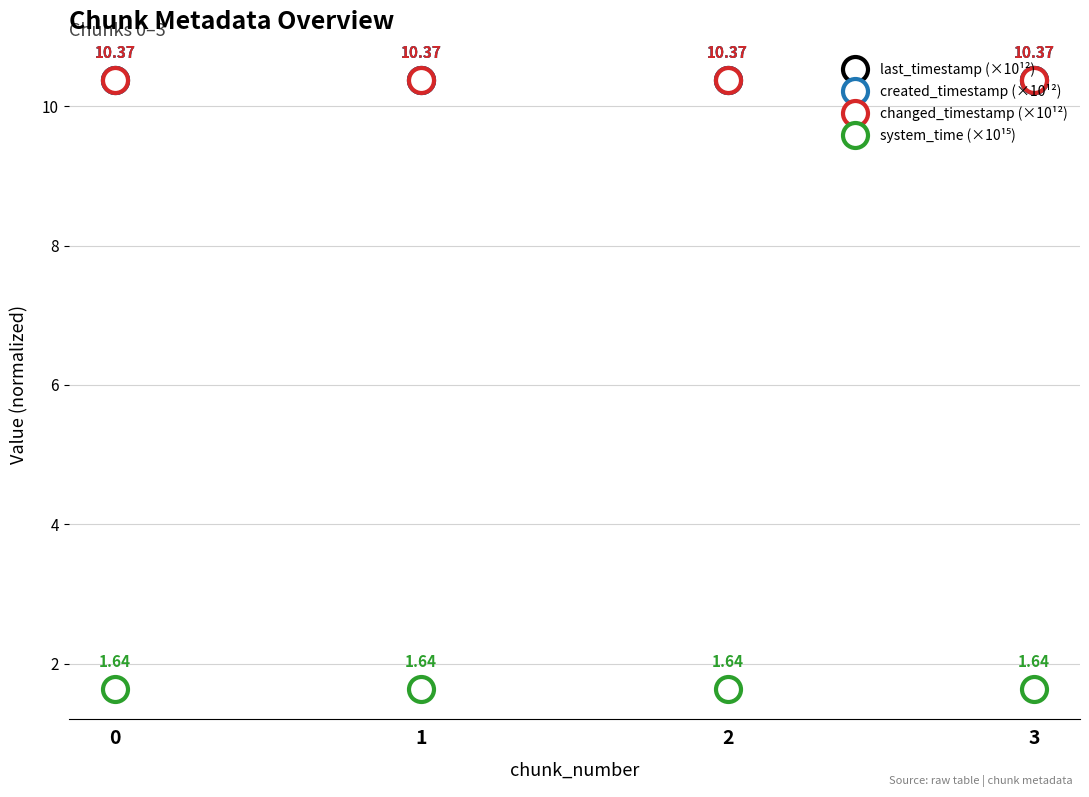

True or false: changed_timestamp (×10¹²) and system_time (×10¹⁵) cross at least once.

False